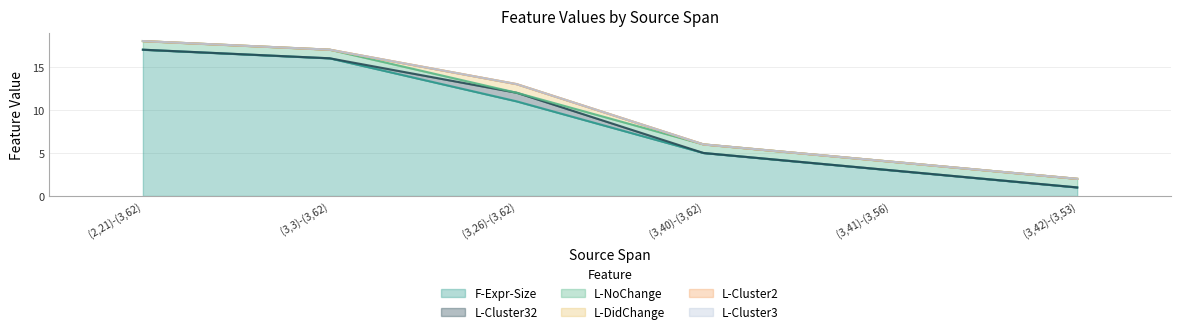

How many lines are shown in the chart?

6